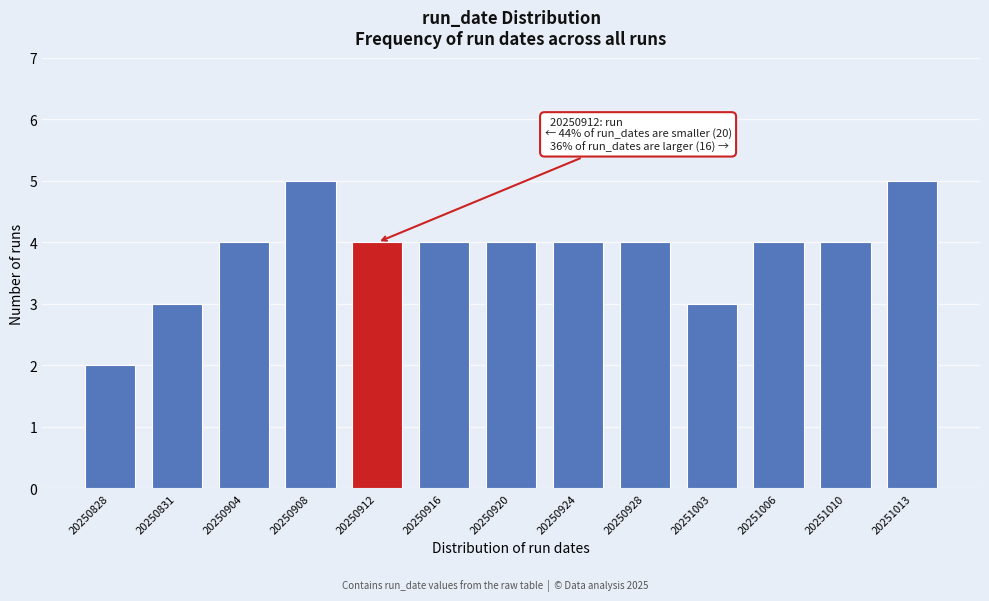

Reading right to left, list all the values displayed in this chart.

5	4	4	3	4	4	4	4	4	5	4	3	2